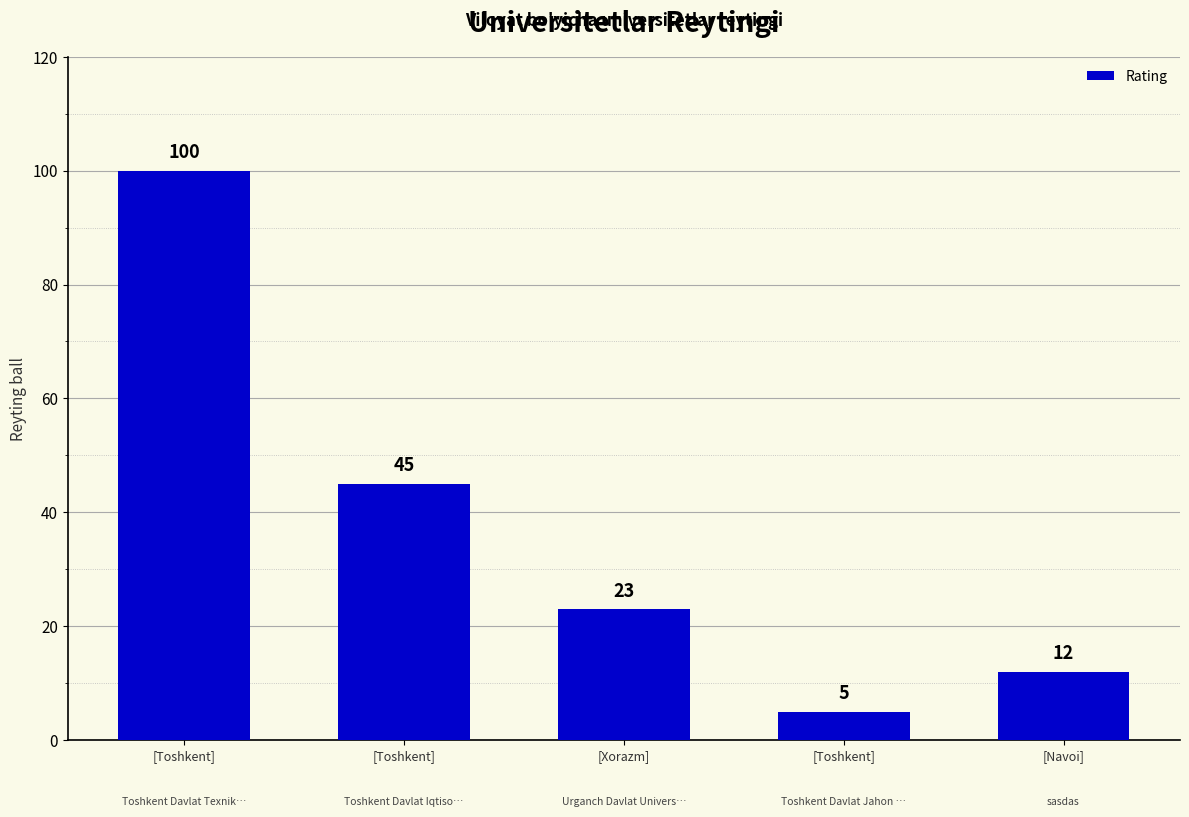

Rank the categories by value from lowest to highest.

[Toshkent], [Navoi], [Xorazm], [Toshkent], [Toshkent]